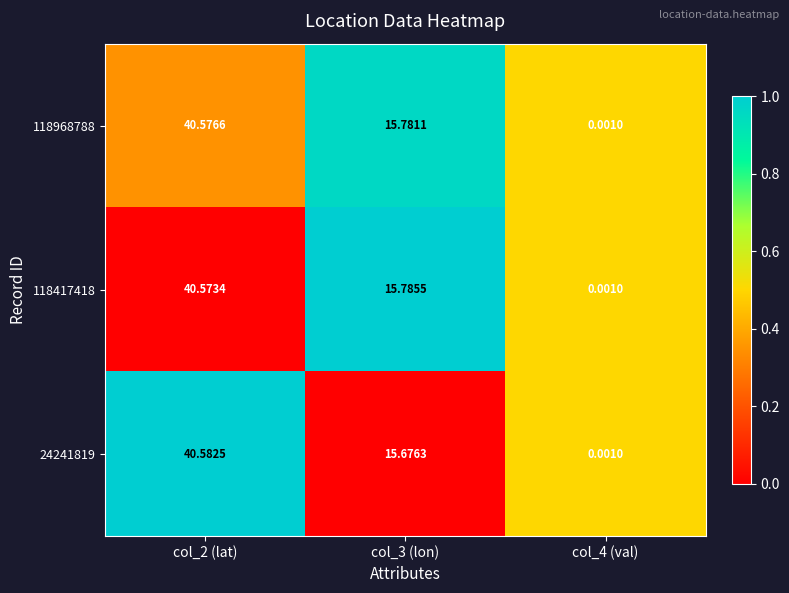

Is the value of 118417418 at col_3 (lon) greater than the value of 118968788 at col_2 (lat)?

No